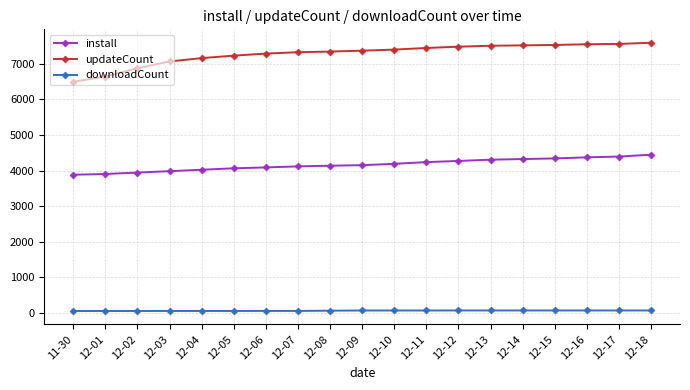

Is the value of downloadCount at 12-07 greater than the value of updateCount at 12-13?

No